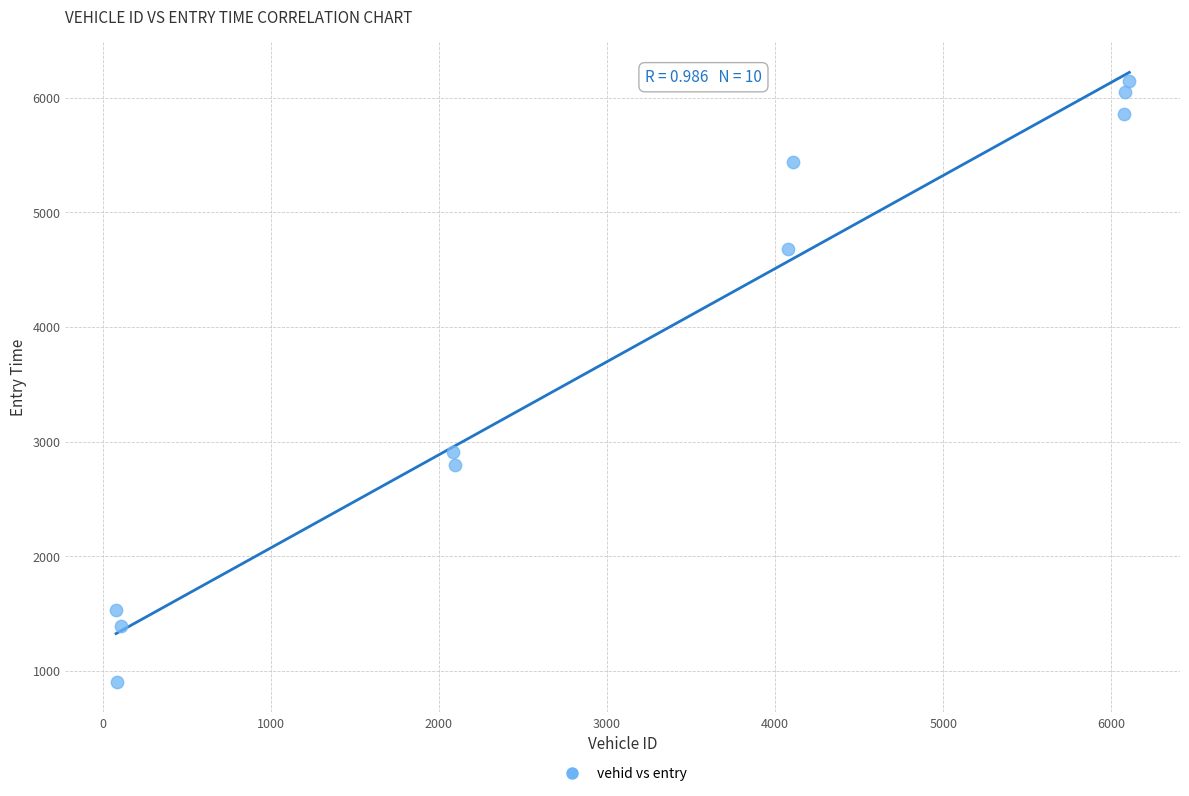

What is the average X value?

3089.4